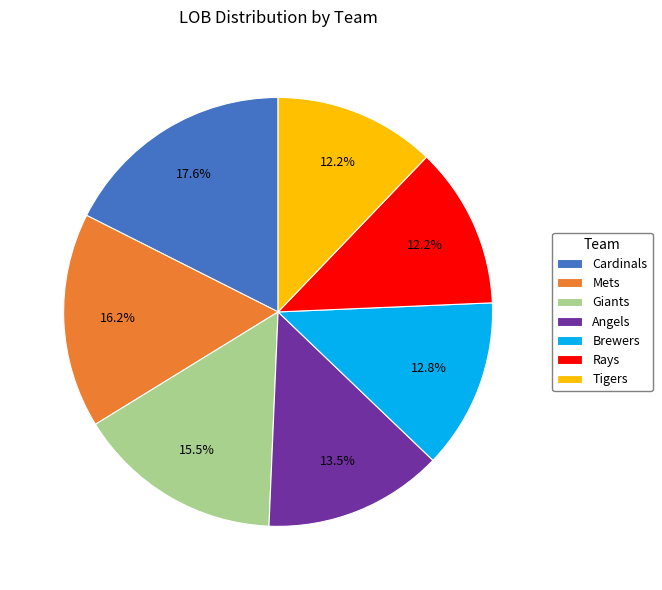

To the nearest percent, what portion does Tigers represent?

12%